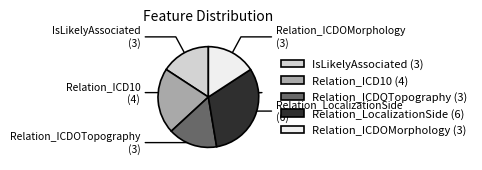

The Relation_ICDOTopography slice represents 16% of the pie. True or false?

True